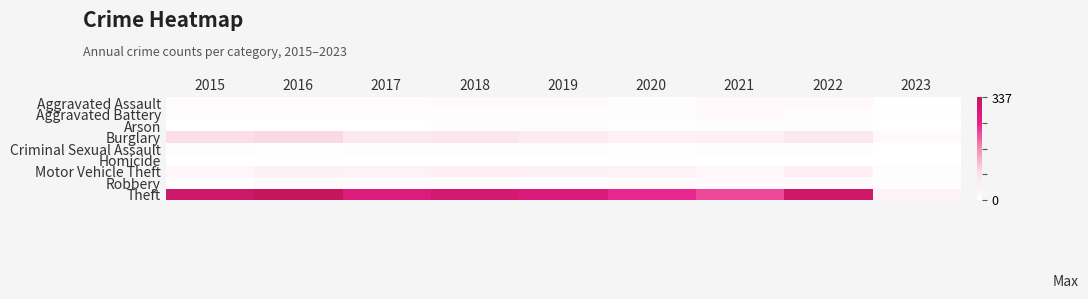

Between 2016 and 2017, which series saw the biggest shift?

Theft